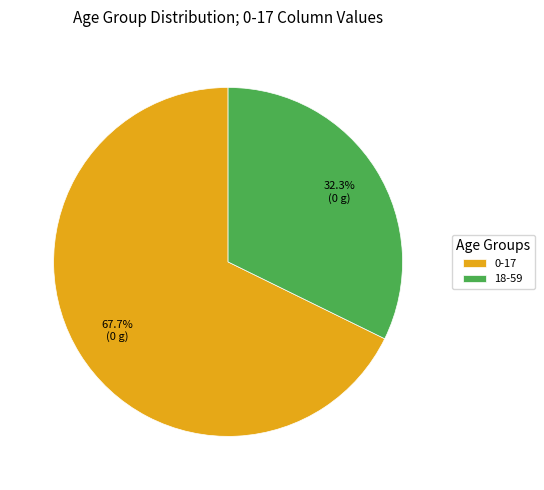

Which slice is the smallest?

18-59